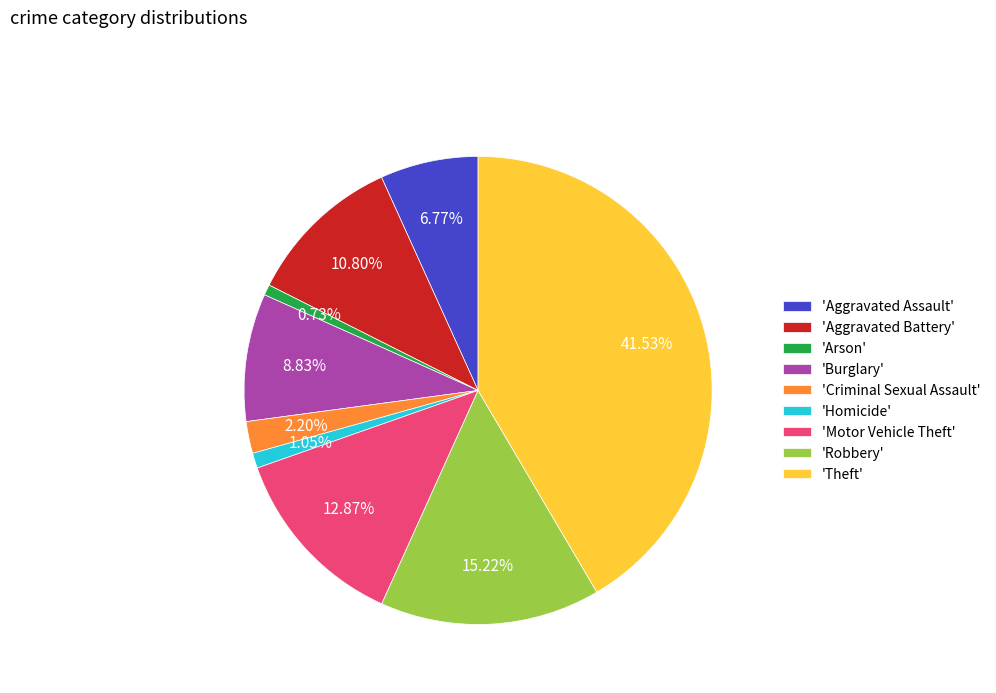

Between 'Arson' and 'Aggravated Battery', which is larger?

'Aggravated Battery'